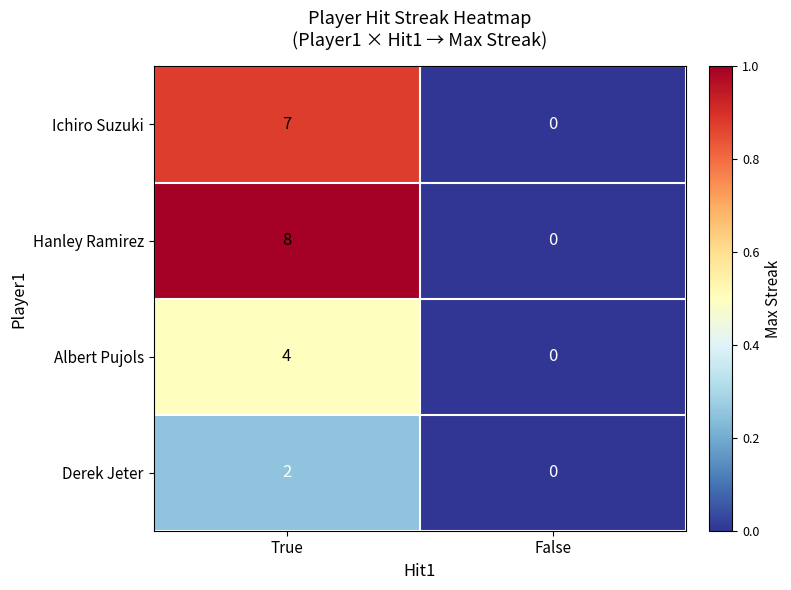

Is the value of Hanley Ramirez at True greater than the value of Ichiro Suzuki at True?

Yes